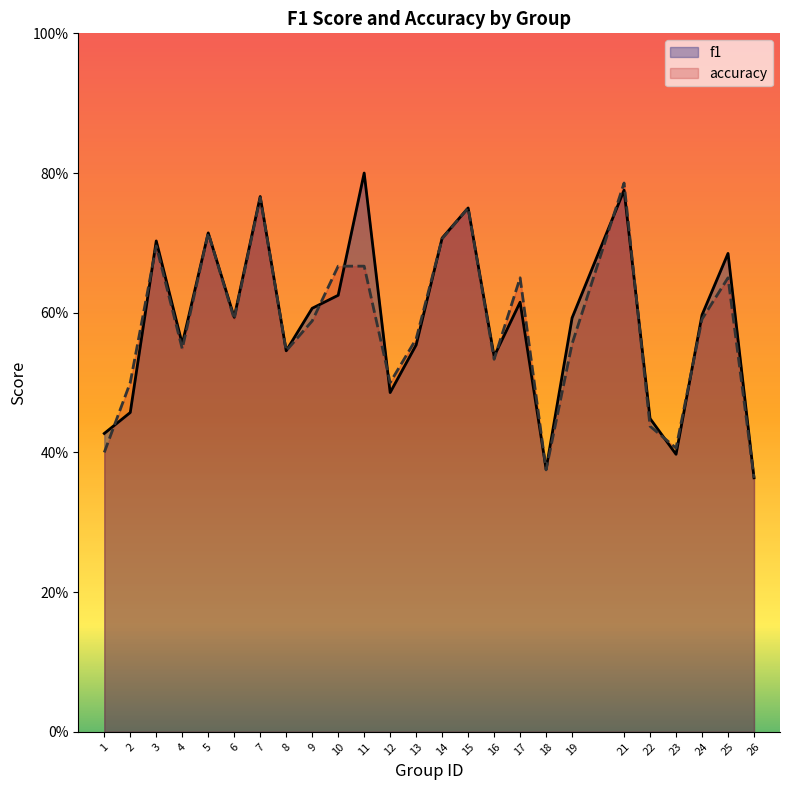

Count the f1 values in the range 0 to 1.

25